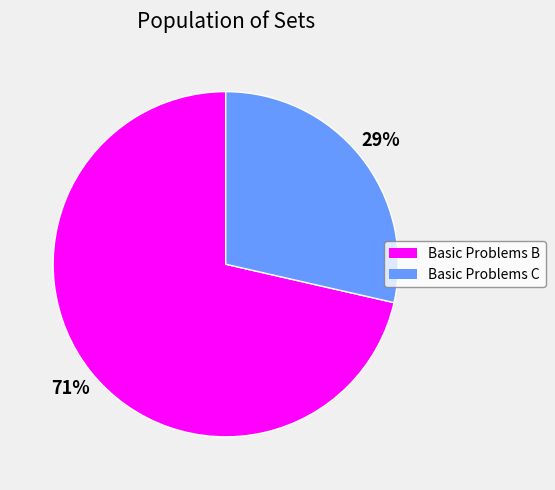

Is there a majority slice in this chart?

Yes